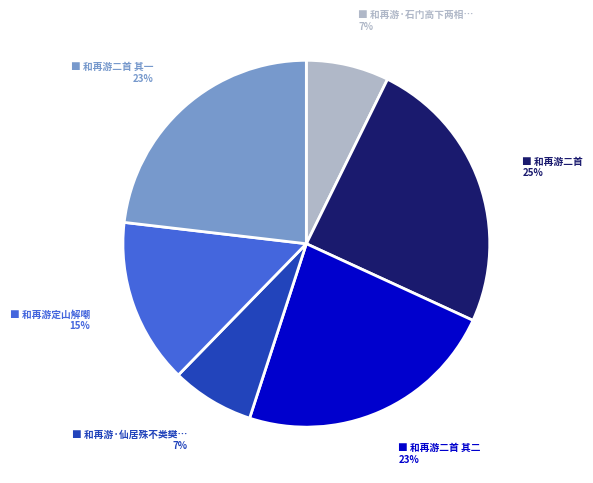

To the nearest percent, what is the average slice percentage?

17%